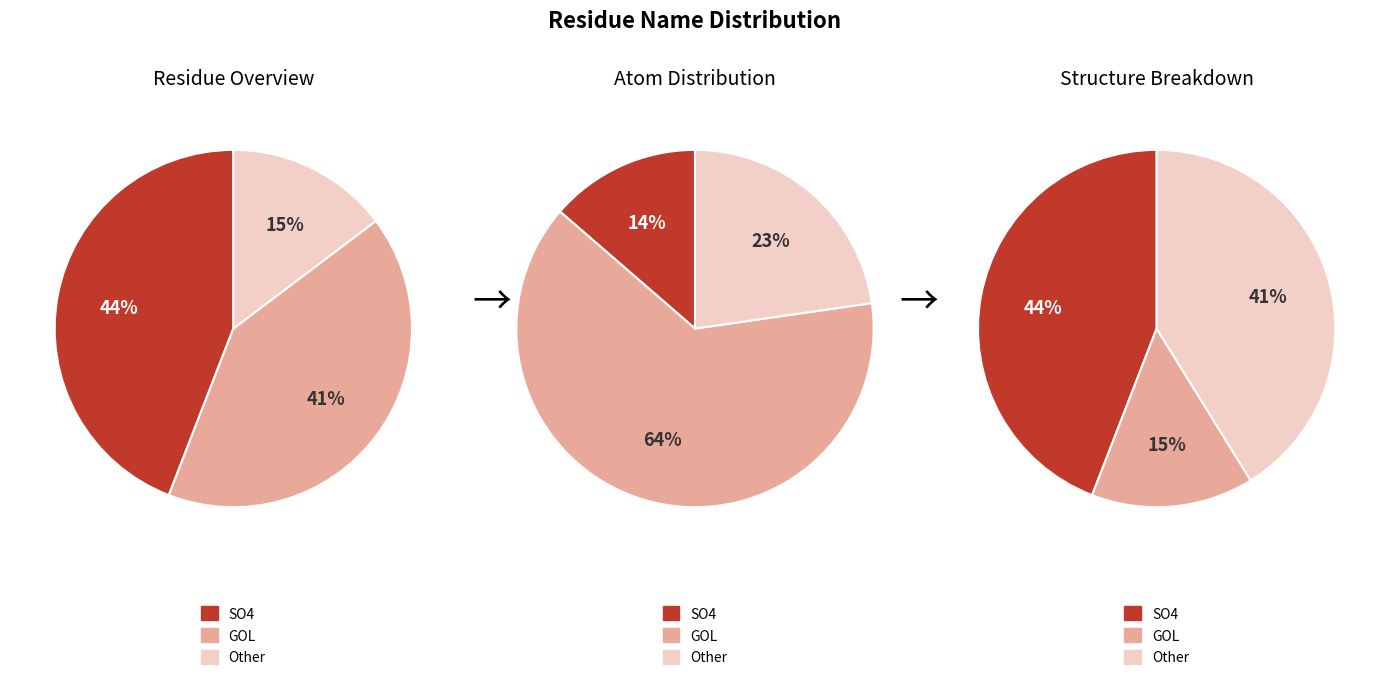

What percentage is the Other slice, to the nearest percent?

15%